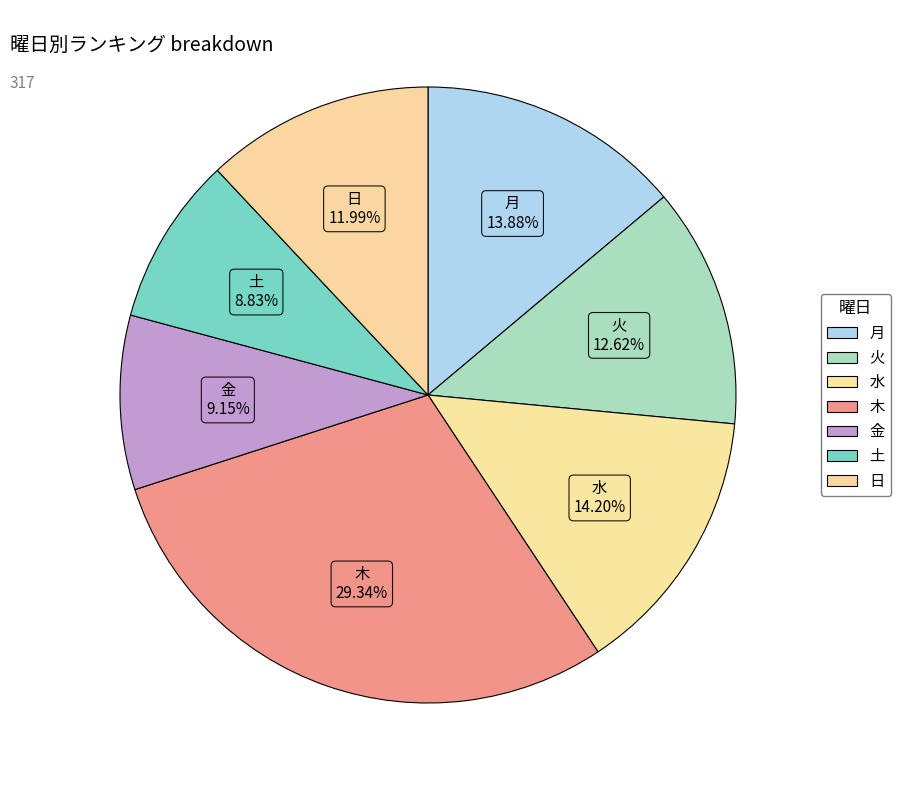

Is 月 the majority of the pie?

No